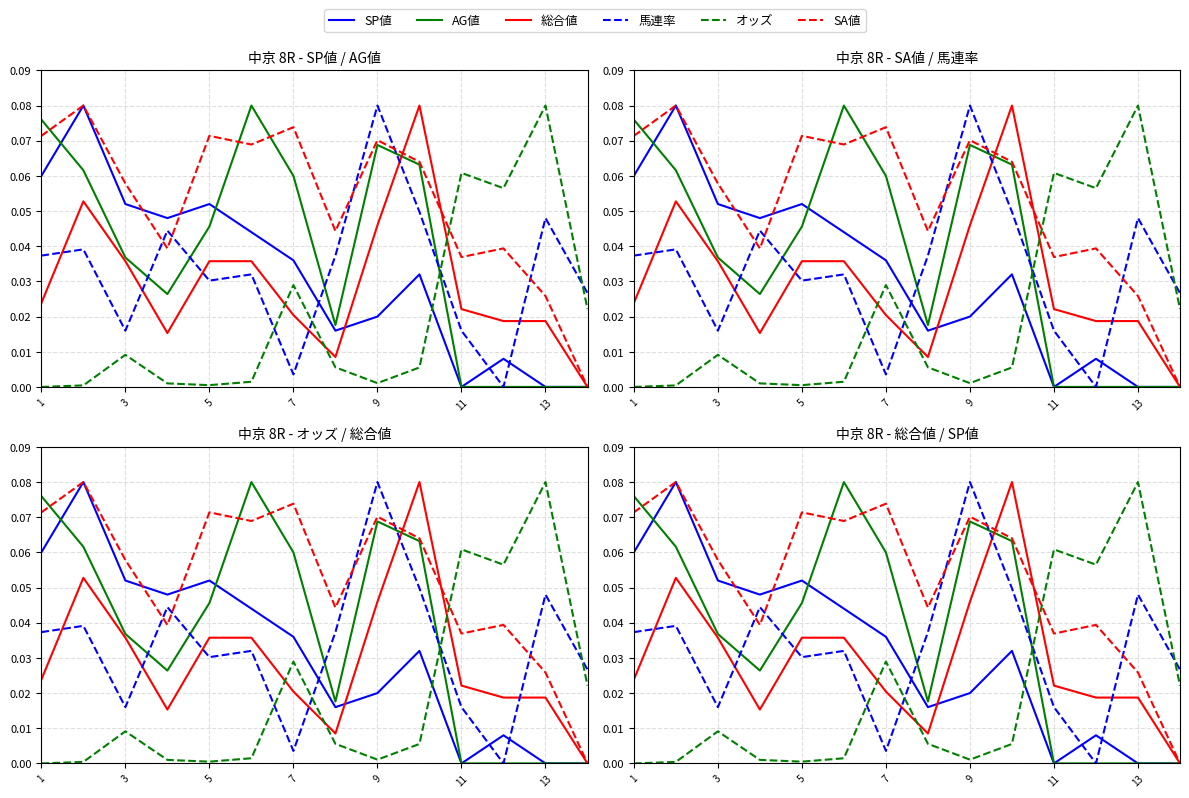

Does the chart display data point markers on the line(s)?

No